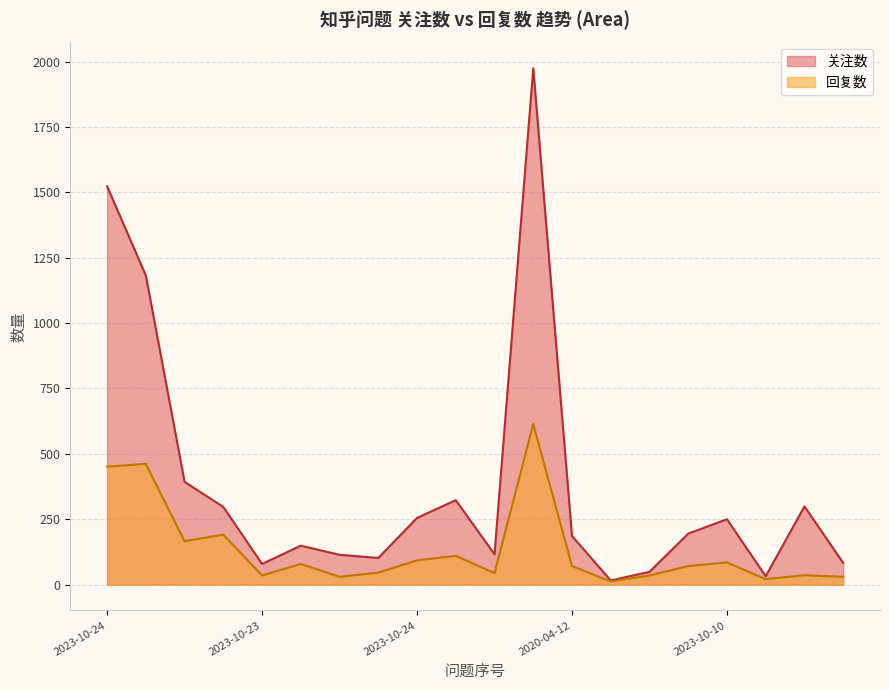

What is the difference between the 关注数_line values at 2023-10-23 and 18?

883